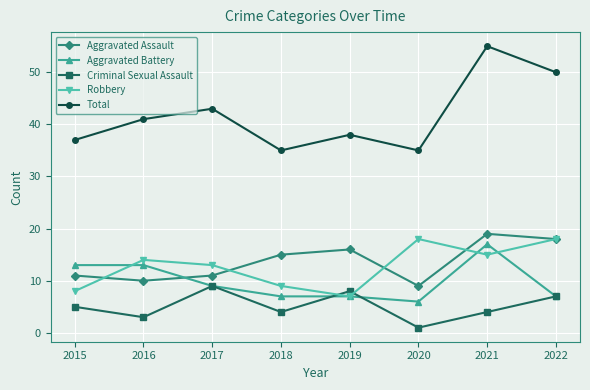

At which category does Criminal Sexual Assault reach its first local valley?

2016